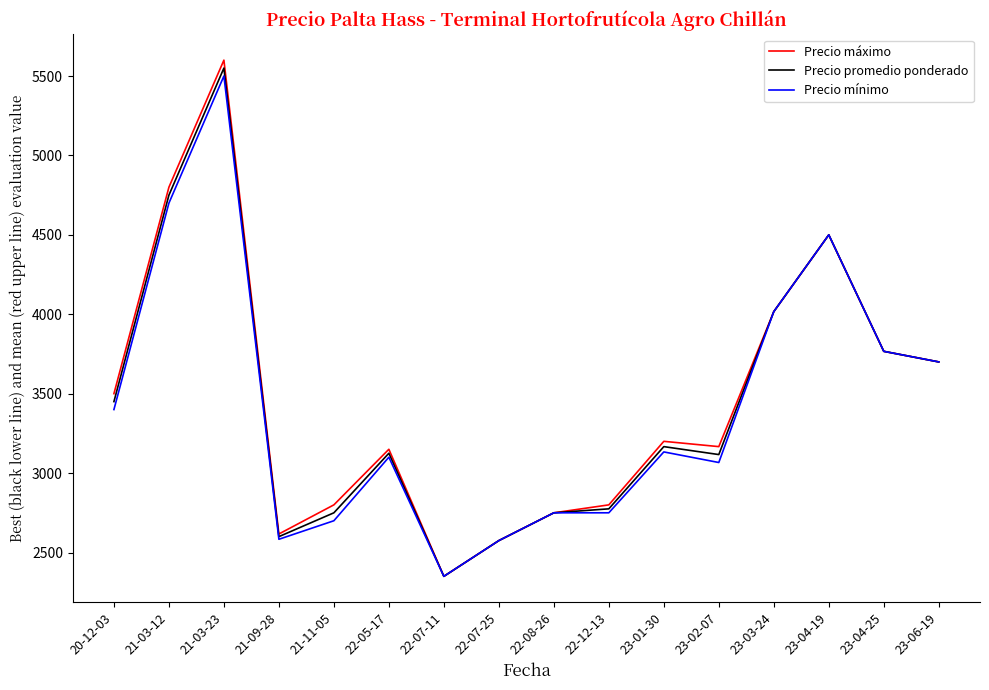

Where is Precio promedio ponderado nearest to the value 3950?

23-03-24